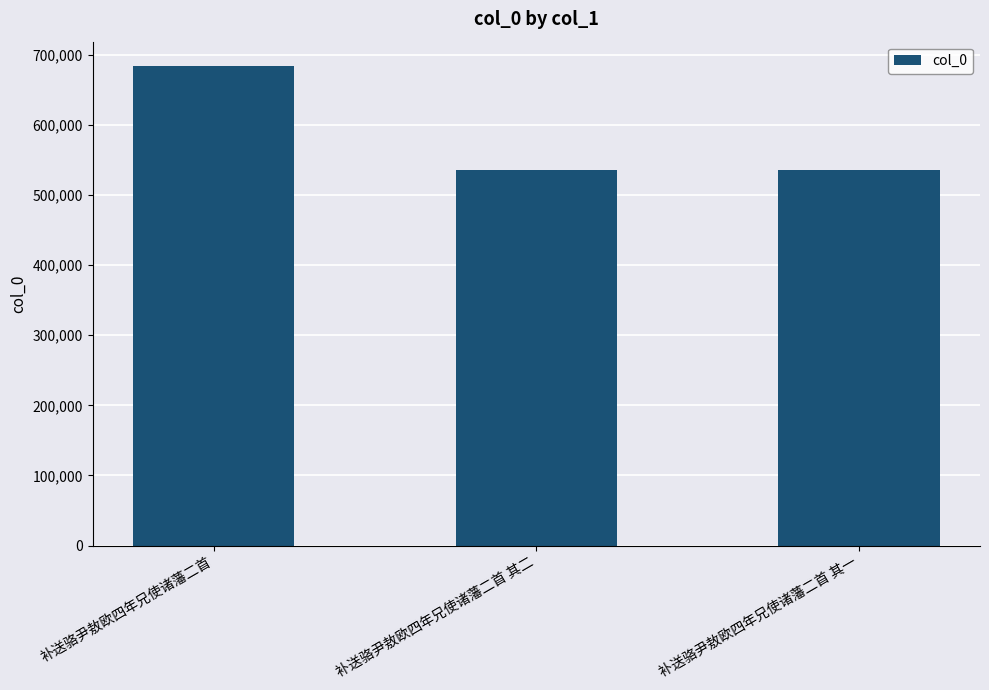

Which label corresponds to the largest value in the chart?

补送骆尹敖欧四年兄使诸藩二首